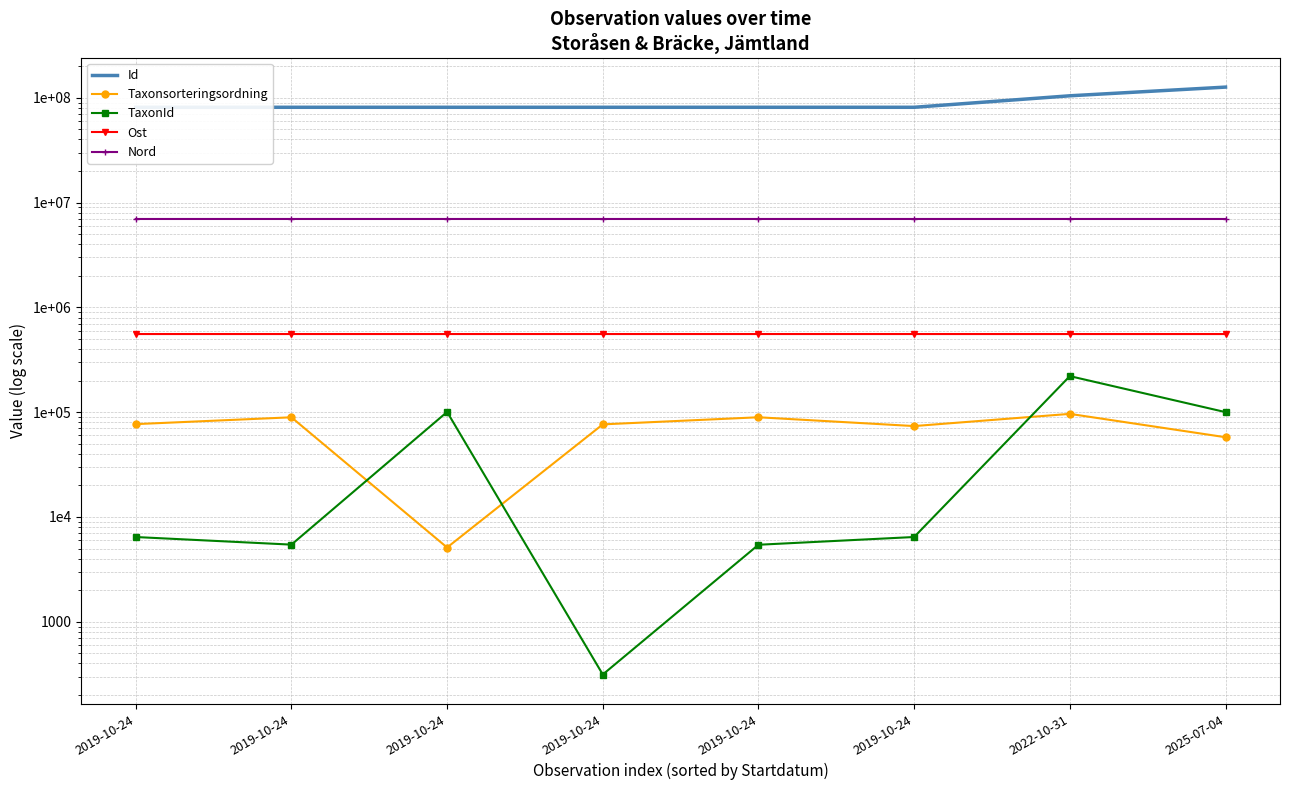

How many lines are shown in the chart?

5